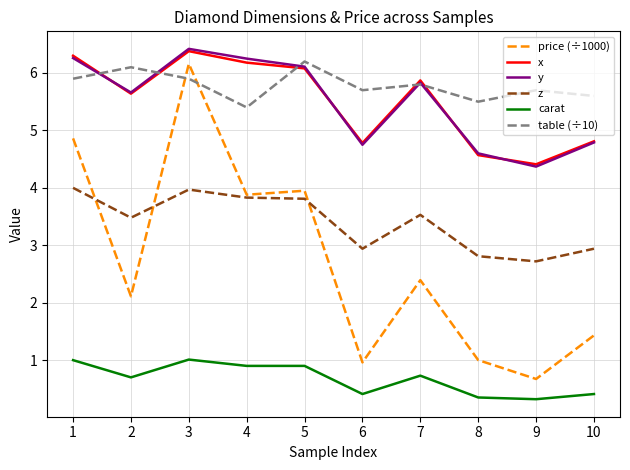

Which series has the largest total across all categories?

table (÷10)